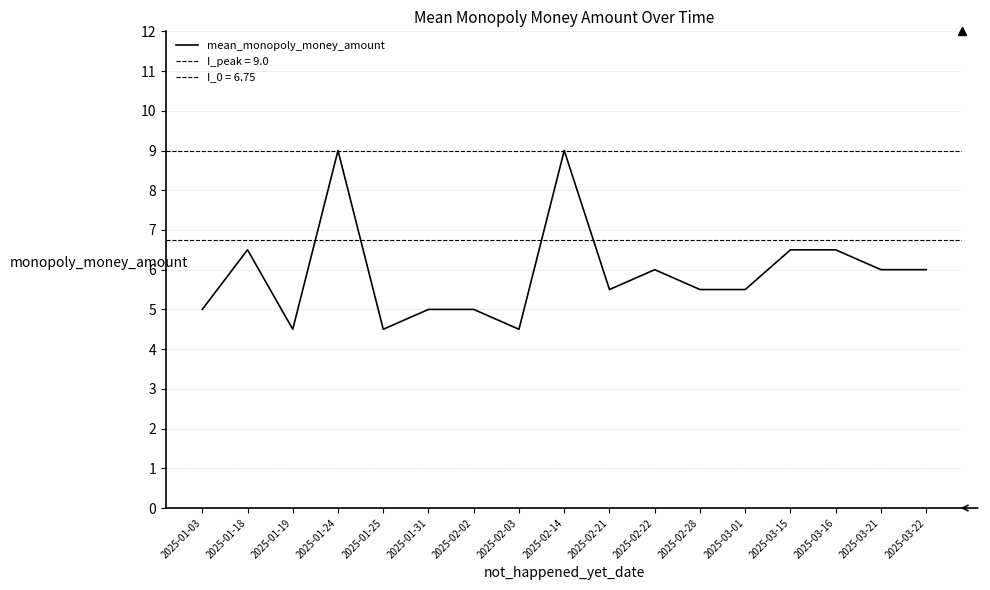

Approximately how many times larger is the value at 2025-01-25 compared to 2025-02-28?

0.8